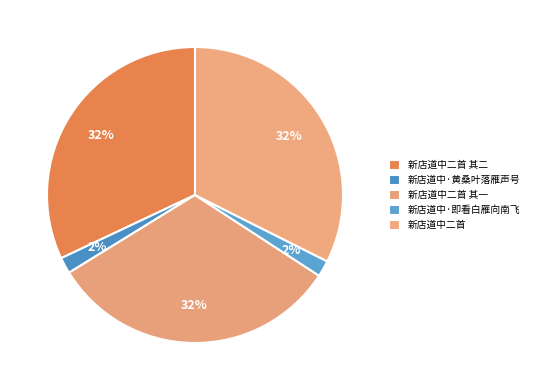

To the nearest percent, what is the combined percentage of 新店道中二首 其一 and 新店道中·即看白雁向南飞?

34%